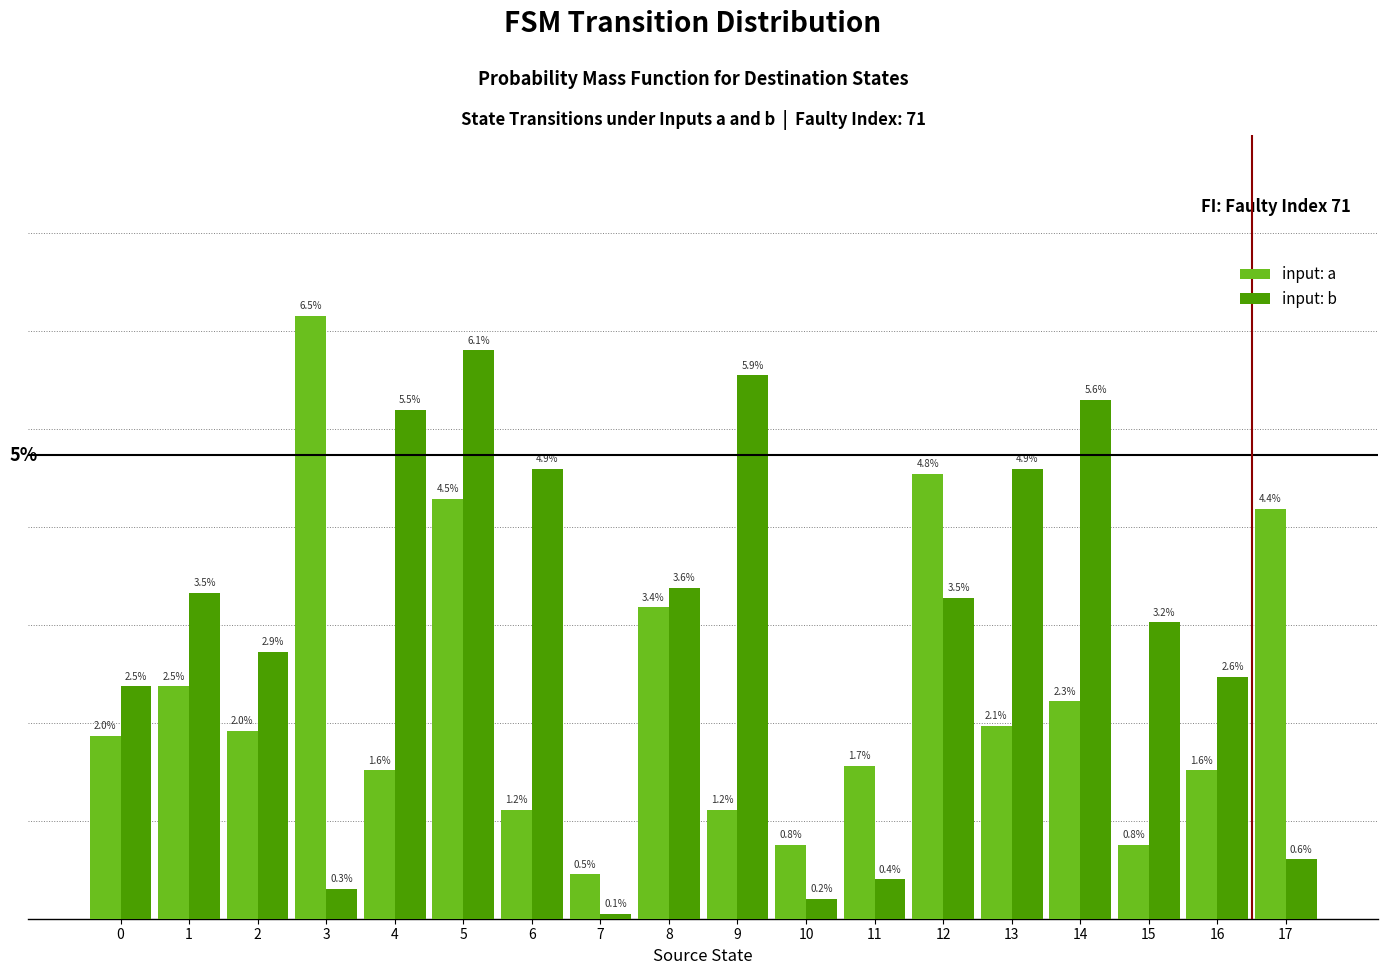

Between 13 and 17, which series saw the biggest shift?

input: b